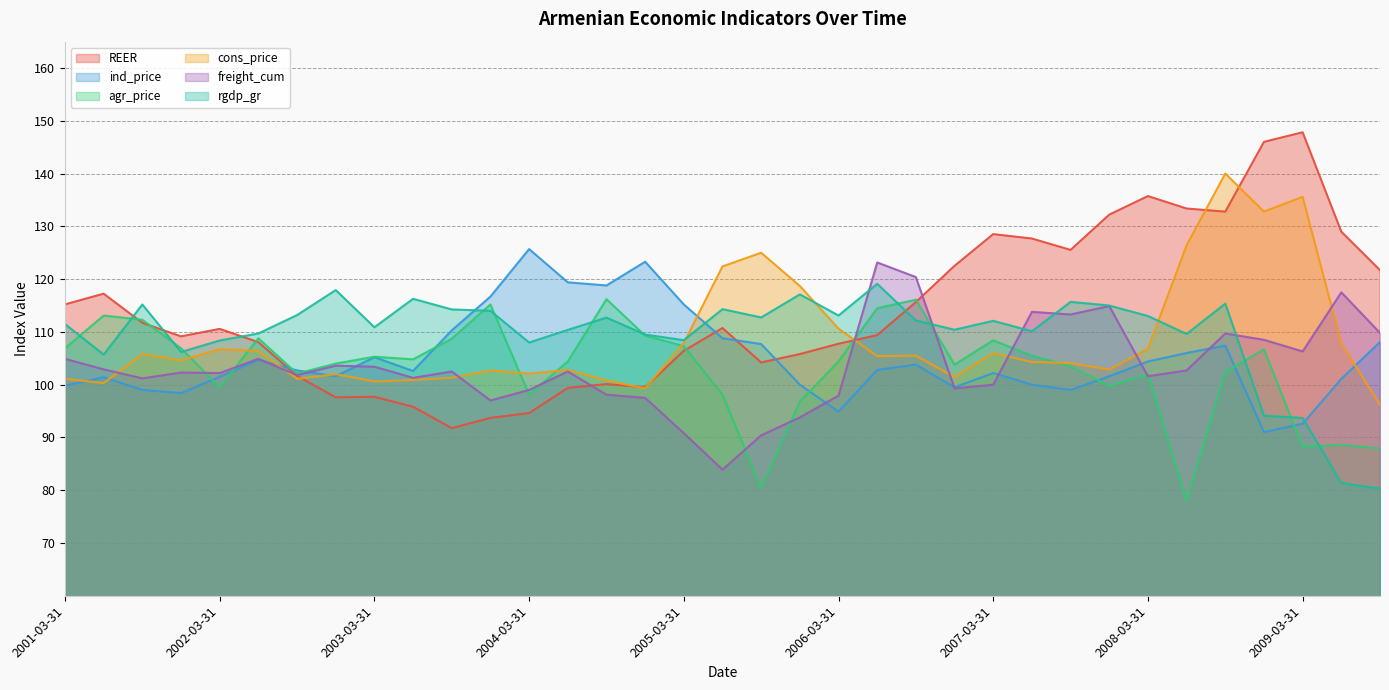

Reading right to left, extract all data points from this chart.

REER: 121.7	129.0	147.8	146.0	132.8	133.4	135.7	132.2	125.5	127.7	128.5	122.5	115.7	109.4	107.8	105.8	104.2	110.7	106.4	99.5	100.1	99.4	94.6	93.7	91.8	95.8	97.7	97.6	101.7	108.1	110.6	109.2	111.7	117.2	115.2
ind_price: 108.1	101.1	92.6	91.0	107.4	106.0	104.4	101.6	99.0	100.0	102.2	99.5	103.8	102.8	94.9	100.0	107.7	108.8	115.2	123.3	118.8	119.4	125.7	116.7	110.3	102.6	105.2	101.6	102.7	104.7	101.5	98.4	99.0	101.4	99.8
agr_price: 87.9	88.6	88.2	106.7	102.4	78.0	101.9	99.8	103.5	105.5	108.4	103.8	116.1	114.5	104.4	96.8	80.4	98.1	107.3	109.3	116.2	104.4	98.1	115.2	108.7	104.8	105.3	104.0	102.1	108.8	99.5	106.9	112.3	113.1	106.9
cons_price: 96.2	107.8	135.6	132.8	140.0	126.4	106.8	102.9	104.1	104.3	106.0	101.4	105.5	105.4	110.6	118.7	125.0	122.4	107.9	99.3	100.8	102.8	102.1	102.7	101.3	100.9	100.6	102.0	101.1	106.4	106.7	104.6	105.8	100.3	101.1
freight_cum: 109.8	117.5	106.3	108.5	109.7	102.7	101.6	114.9	113.3	113.8	100.0	99.3	120.4	123.2	97.9	93.8	90.4	83.9	90.8	97.5	98.1	102.5	99.0	97.0	102.5	101.3	103.4	103.6	101.8	104.9	102.2	102.3	101.2	102.9	104.9
rgdp_gr: 80.3	81.4	93.7	94.1	115.4	109.6	113.0	115.0	115.7	110.1	112.1	110.4	112.2	119.1	113.1	117.1	112.7	114.3	108.4	109.5	112.7	110.4	108.0	114.0	114.3	116.3	110.9	117.9	113.2	109.7	108.4	106.2	115.2	105.7	111.5